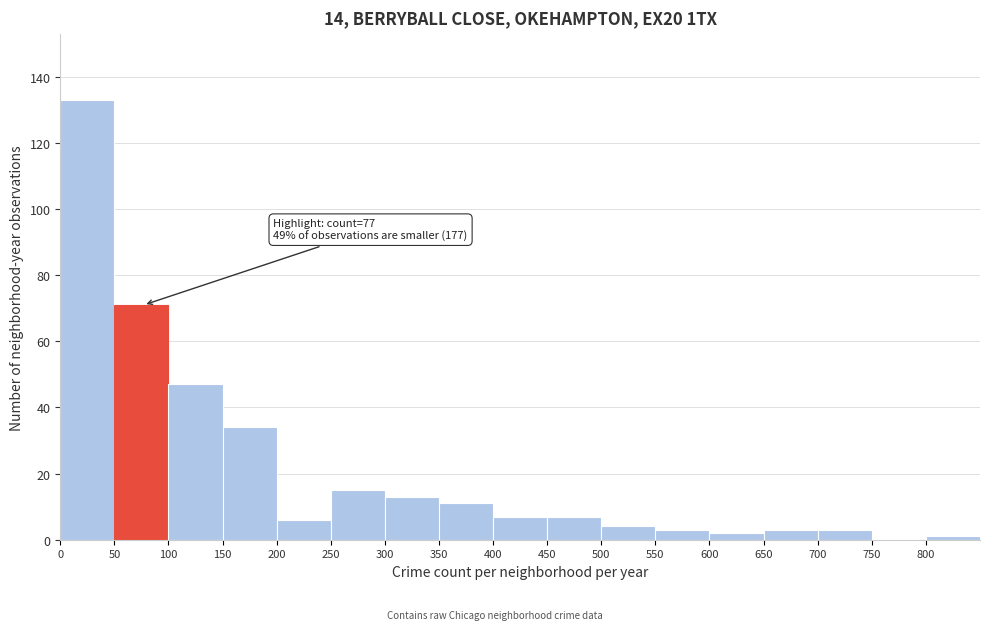

Over which range of the x-axis is the bar tallest?

0 to 50